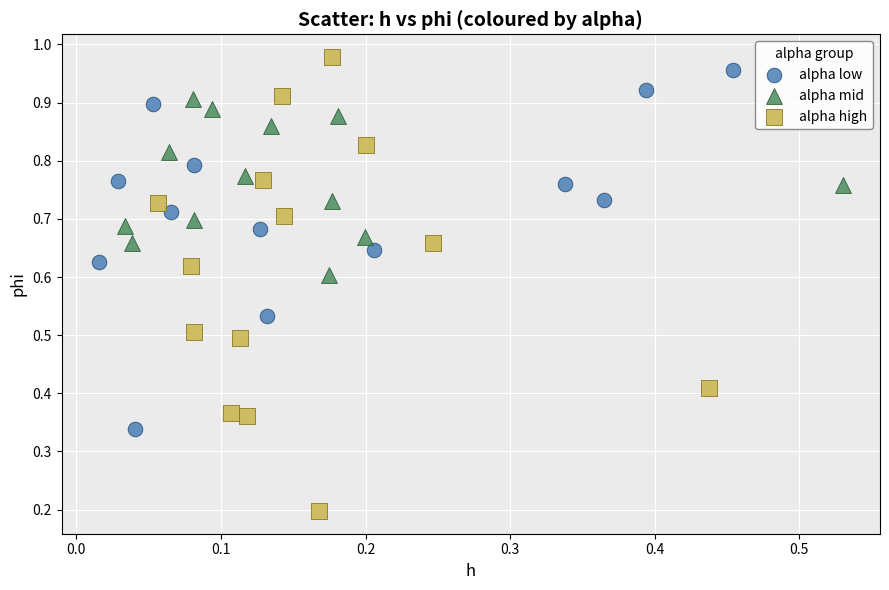

Which series has the widest spread of Y values?

alpha high